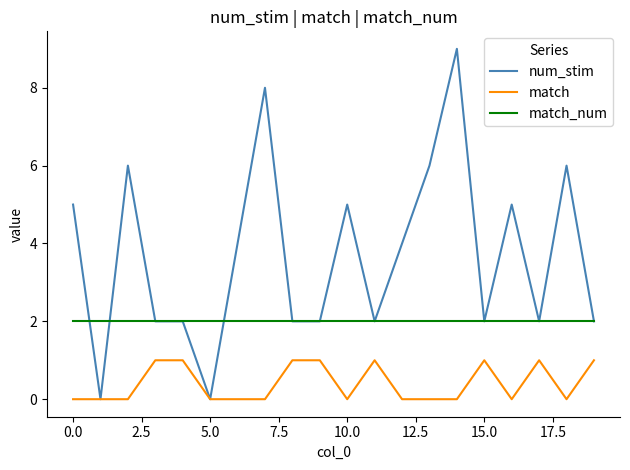

True or false: match_num and match cross at least once.

False